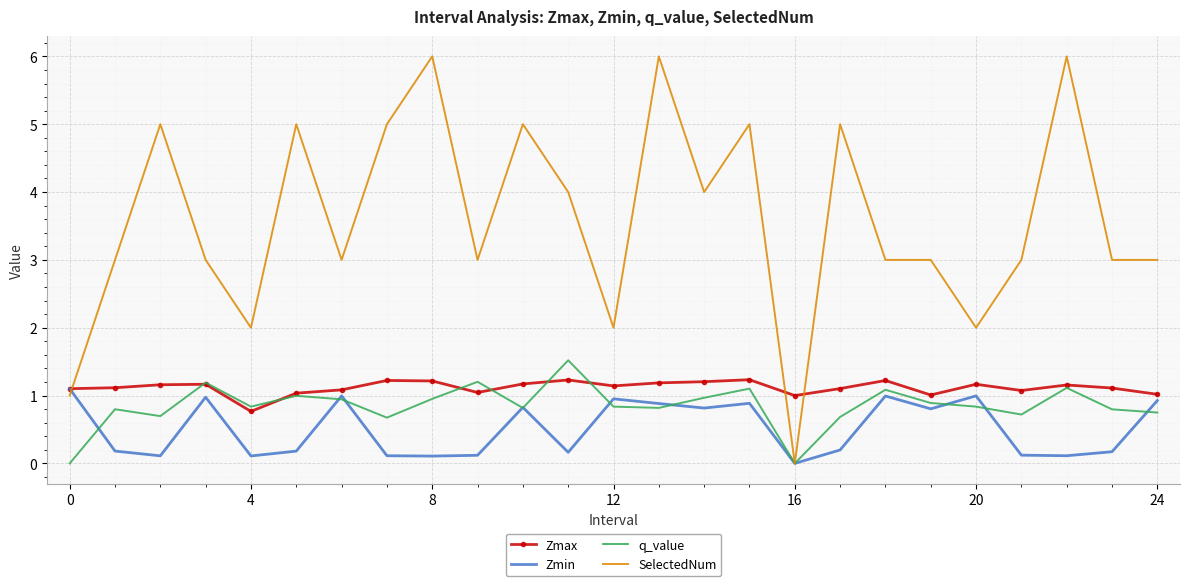

Which series has the largest total across all categories?

SelectedNum